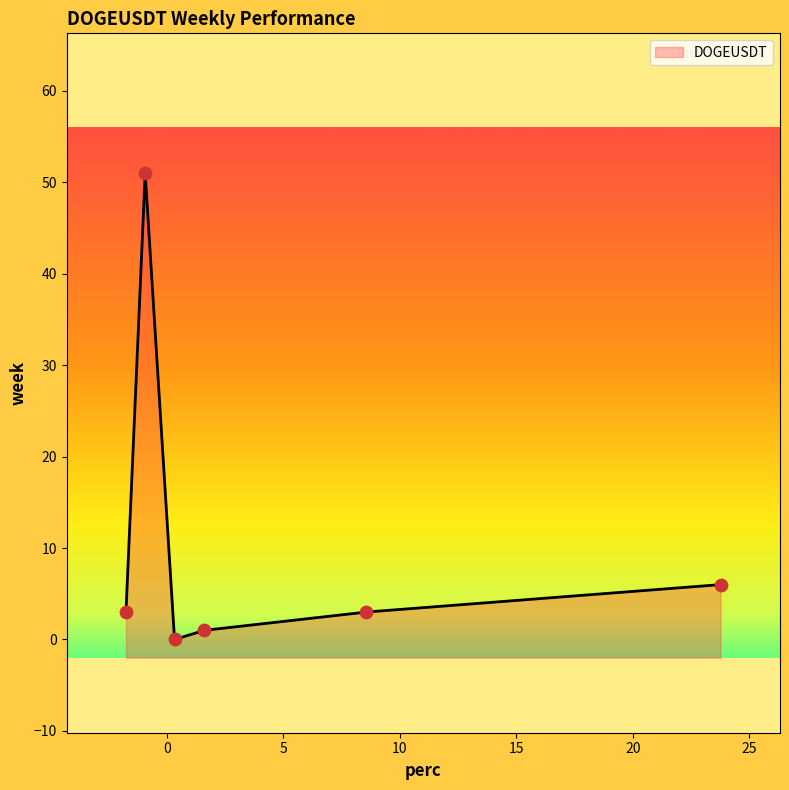

Approximately how many times larger is the value at 6 compared to 3?

2.8